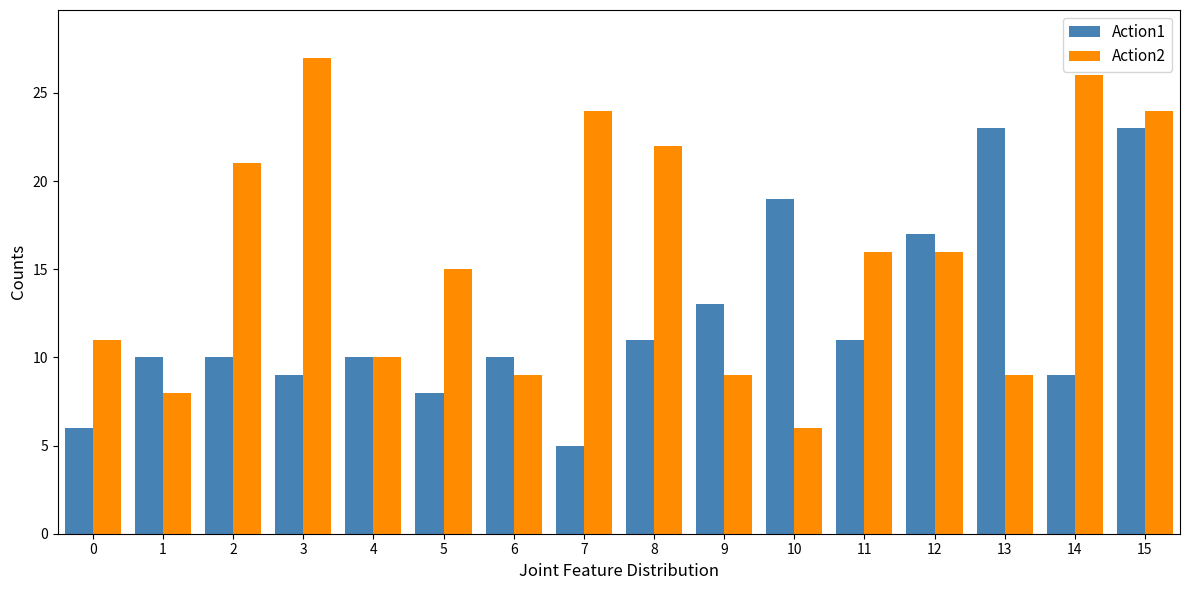

Is the value of Action1 at 14 greater than the value of Action2 at 7?

No